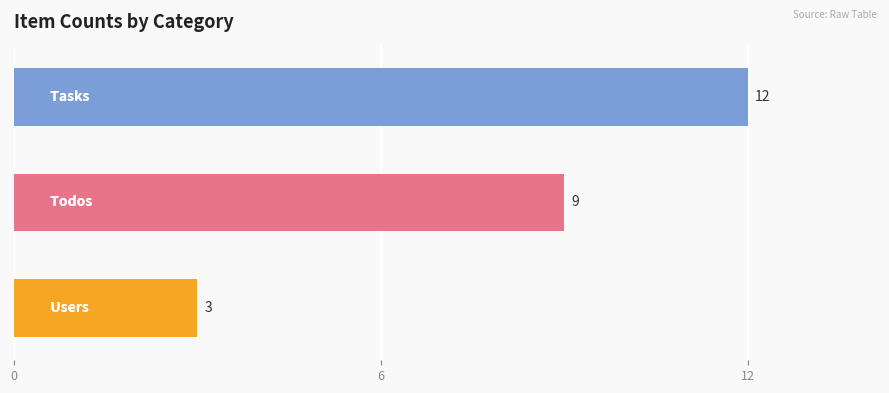

How many data points does each series have?

3